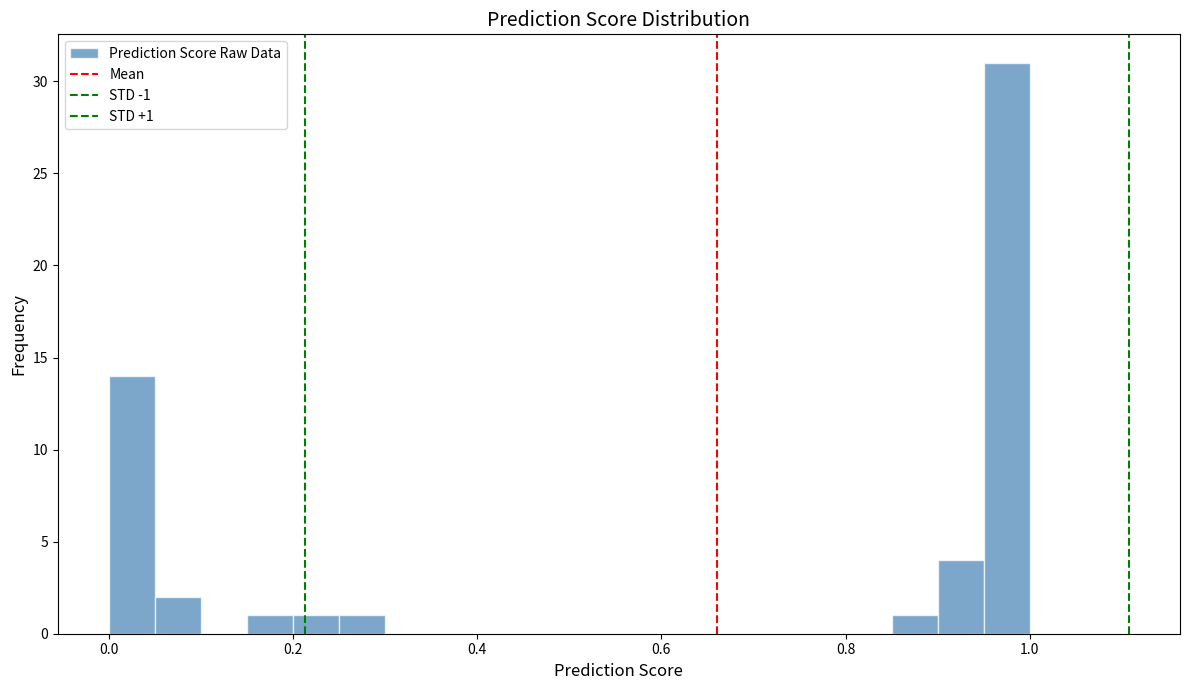

Around what value on the x-axis is the tallest bar? Give the approximate position of its centre, as read against the axis.

0.98